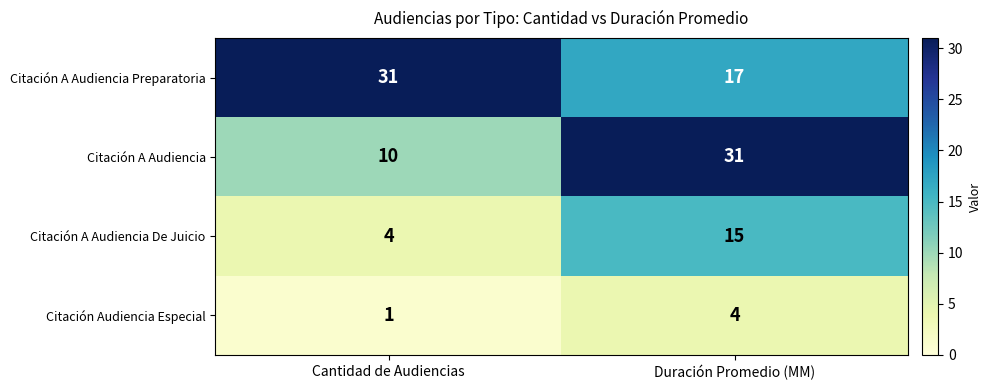

Rank the series by their average value, from highest to lowest.

Citación A Audiencia Preparatoria, Citación A Audiencia, Citación A Audiencia De Juicio, Citación Audiencia Especial